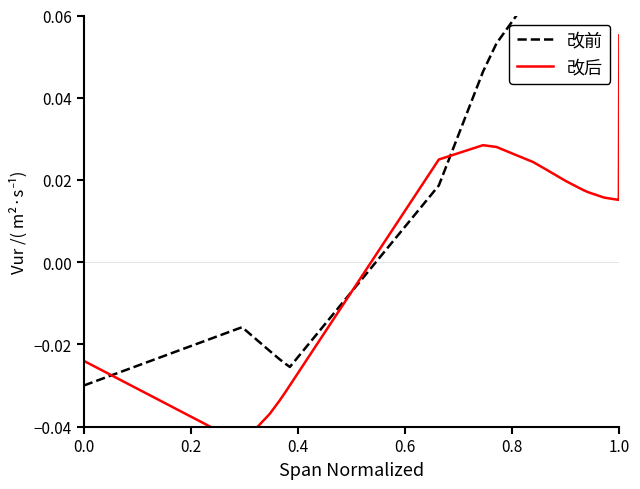

Rank the series by their maximum value, from lowest to highest.

改后, 改前